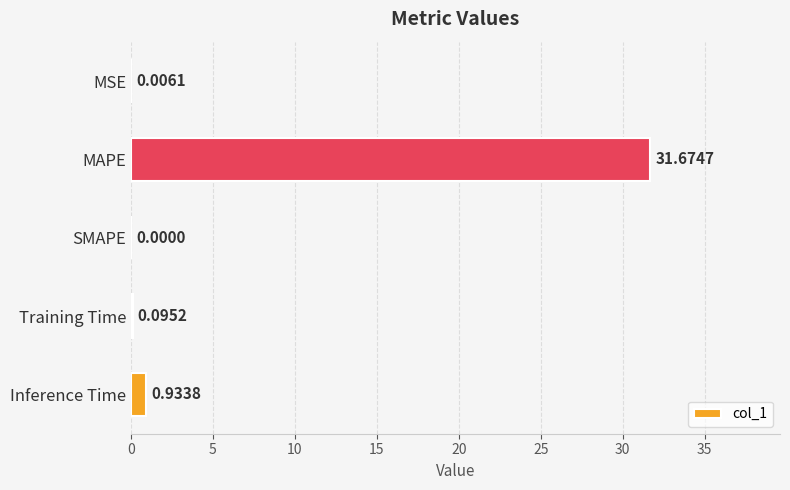

Between SMAPE and MSE, which is larger?

MSE